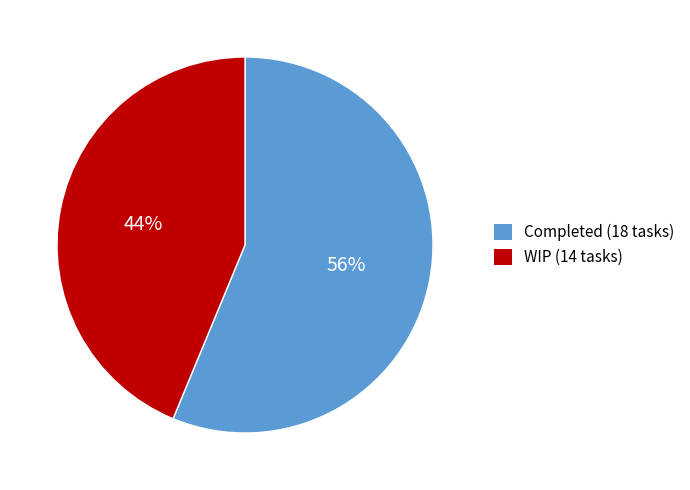

Is it true that WIP is 44% of the pie?

True